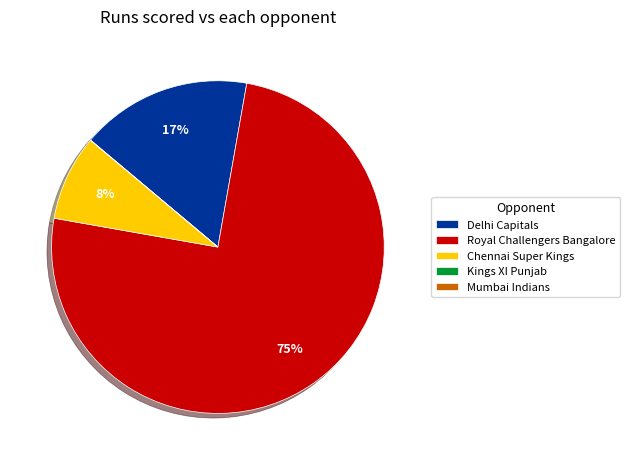

Which has a higher value, Royal Challengers Bangalore or Delhi Capitals?

Royal Challengers Bangalore